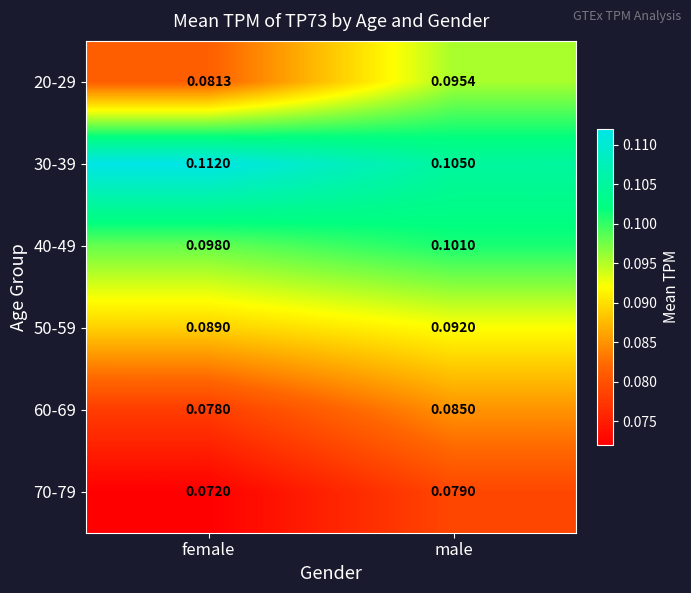

At how many categories does at least one series exceed 0?

2